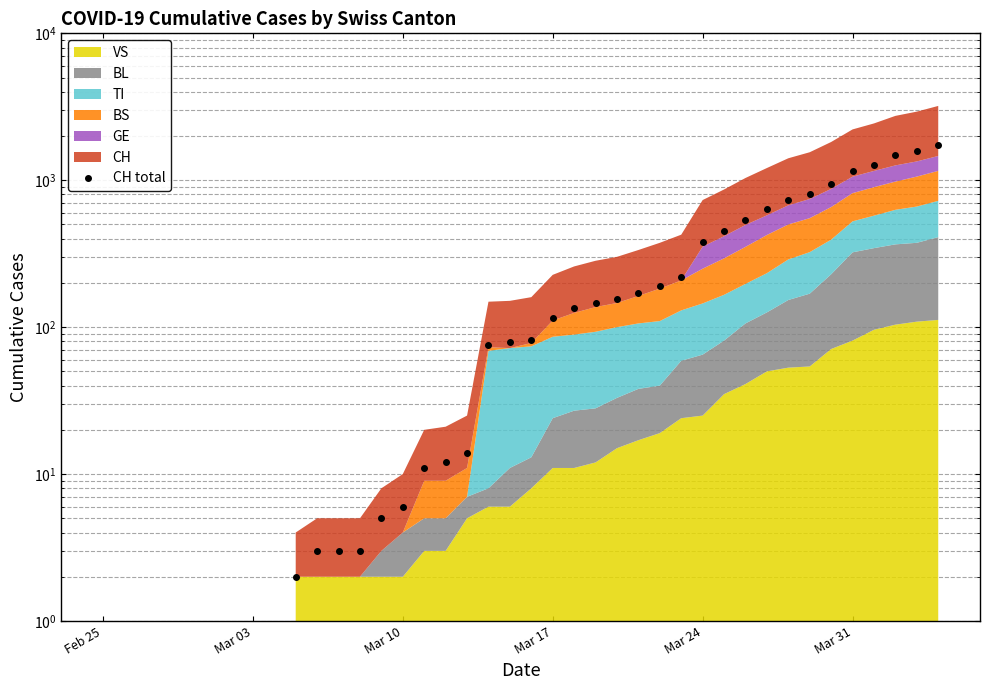

Count the values in the range 3 to 540.

21